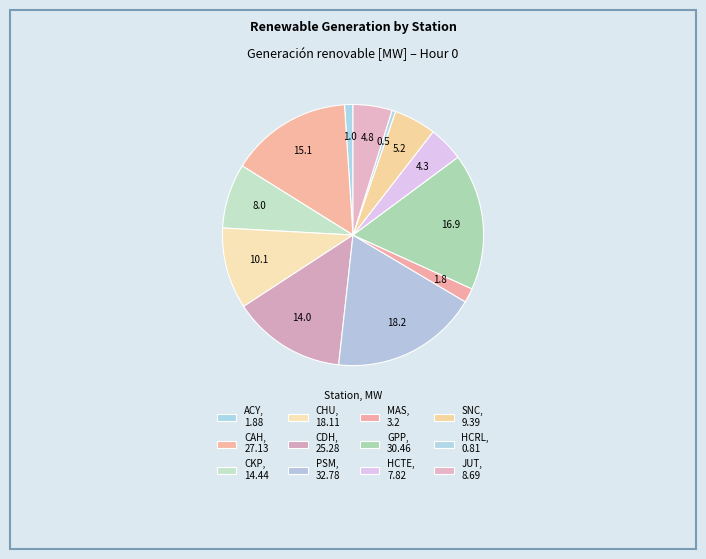

How many slices are in this pie chart?

12